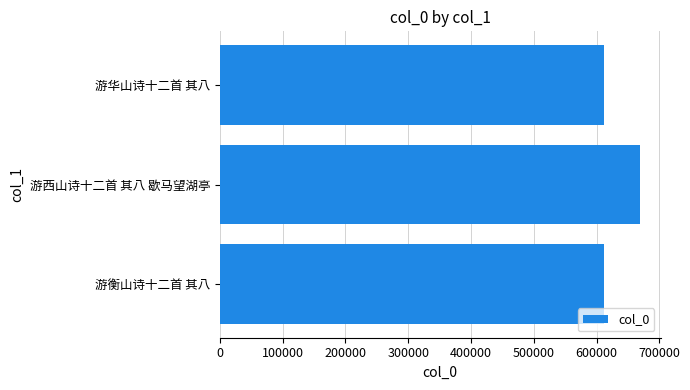

Count the number of data series in this chart.

1